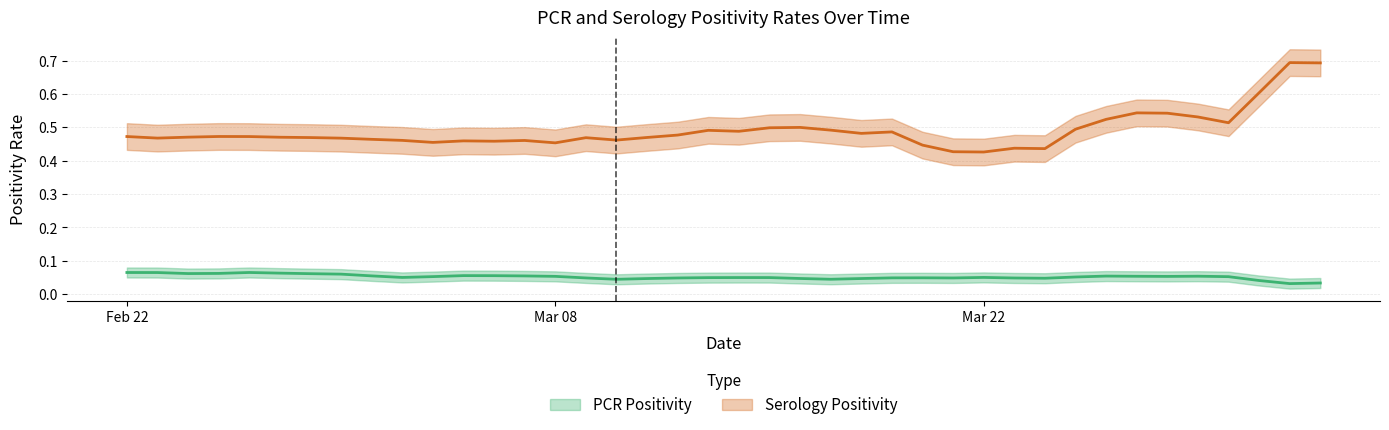

True or false: Serology Positivity and PCR Positivity intersect in this chart.

False